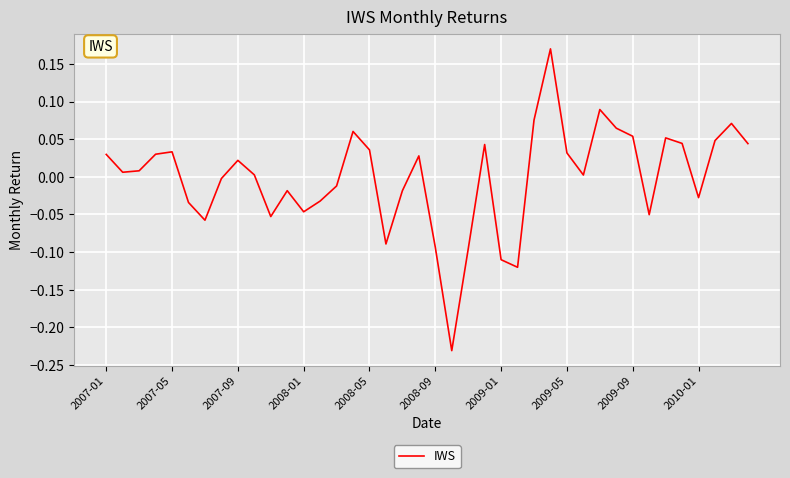

What is the difference between the maximum and minimum values?

0.4